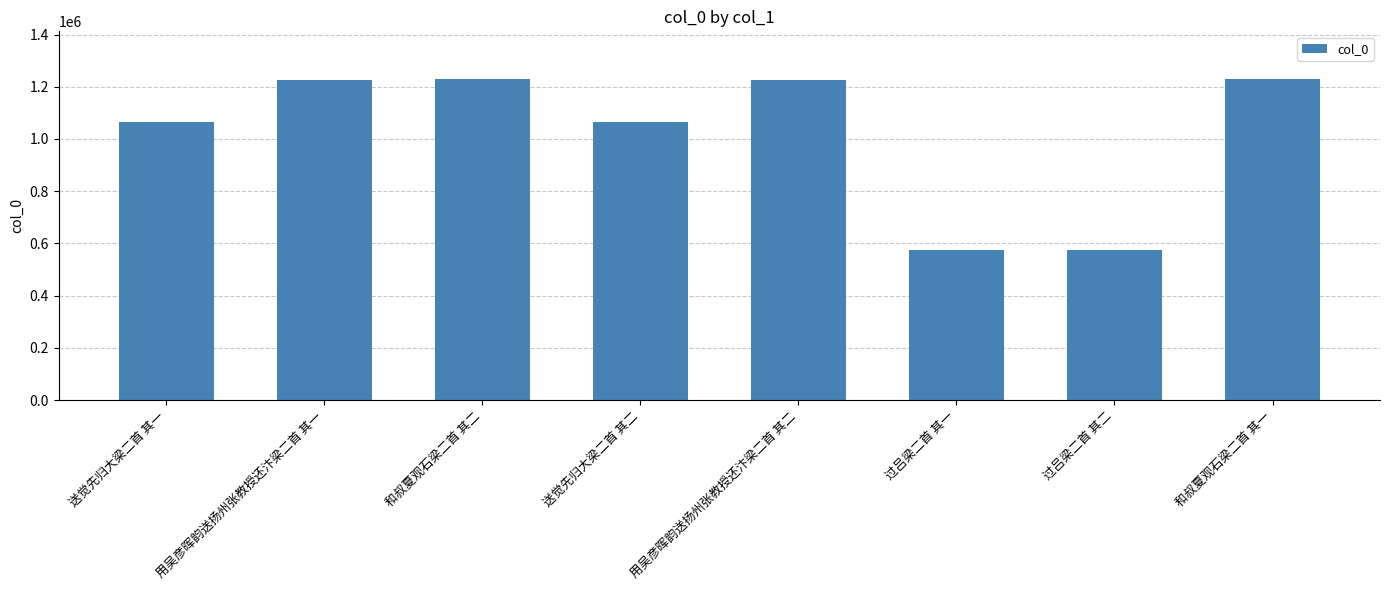

What is the change in value from 送觉先归大梁二首 其一 to 和叔夏观石梁二首 其二?

+162997